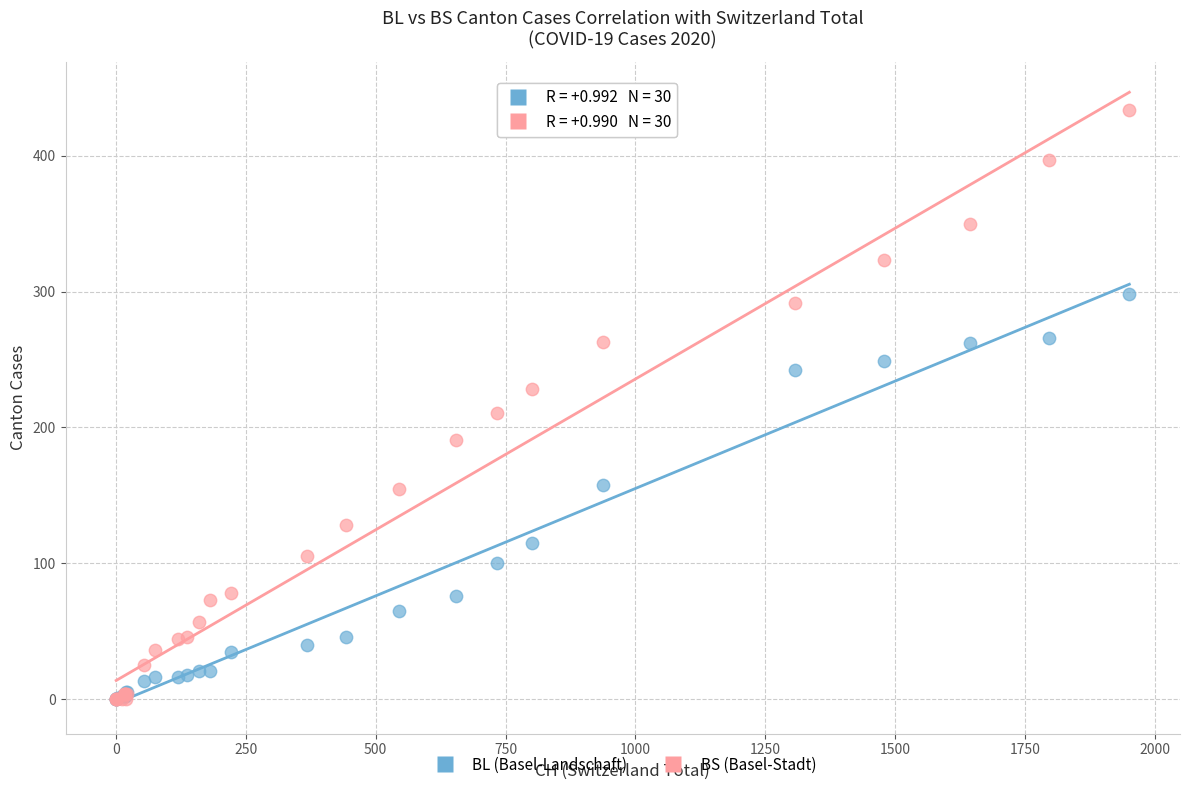

In the BS (Basel-Stadt) series, what Y value is closest to 217?

211